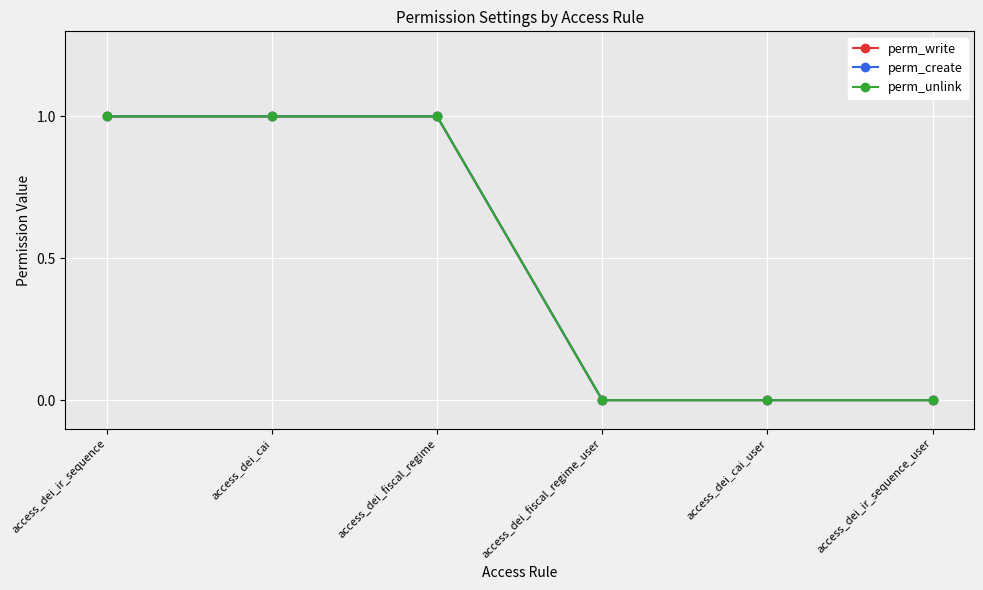

Is this an area chart (filled region under the line)?

No